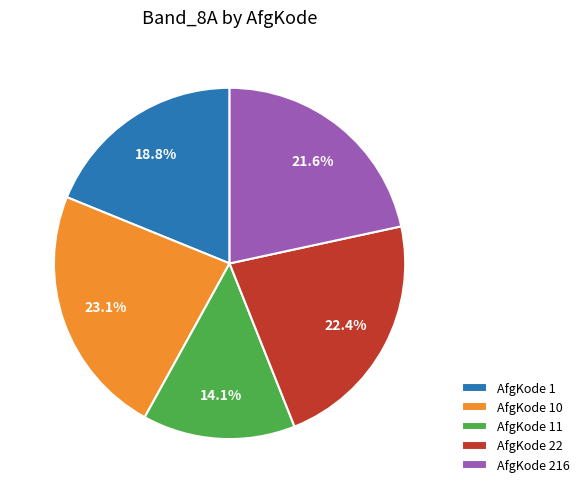

Rank the categories by value from highest to lowest.

AfgKode 10, AfgKode 22, AfgKode 216, AfgKode 1, AfgKode 11